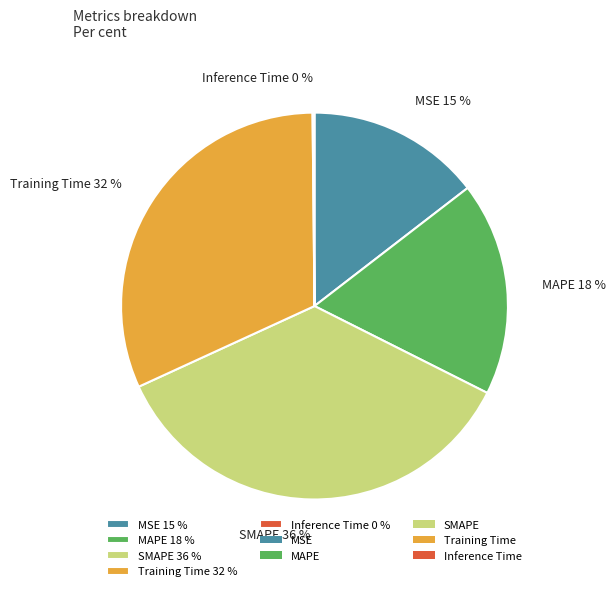

Is it true that Training Time is 40% of the pie?

False